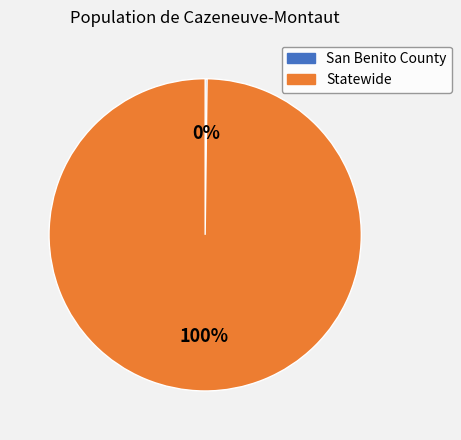

To the nearest percent, what percentage of the pie is Statewide?

100%